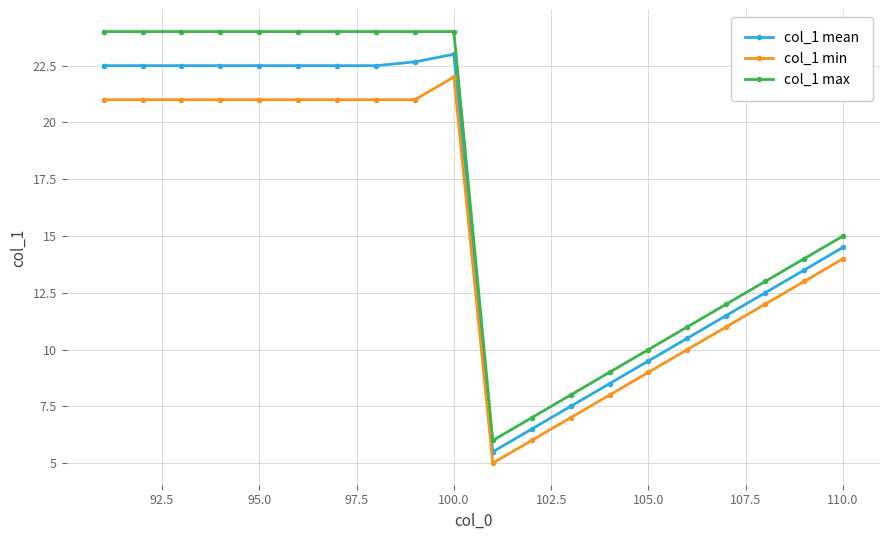

How many data points in col_1 max are less than 24?

10